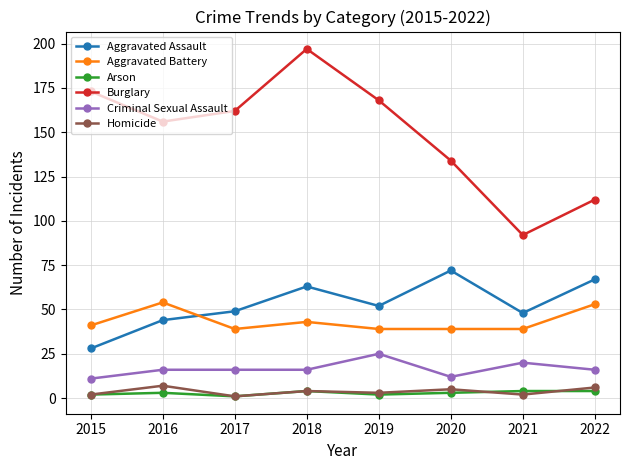

Is the value of Burglary at 2020 greater than the value of Arson at 2022?

Yes